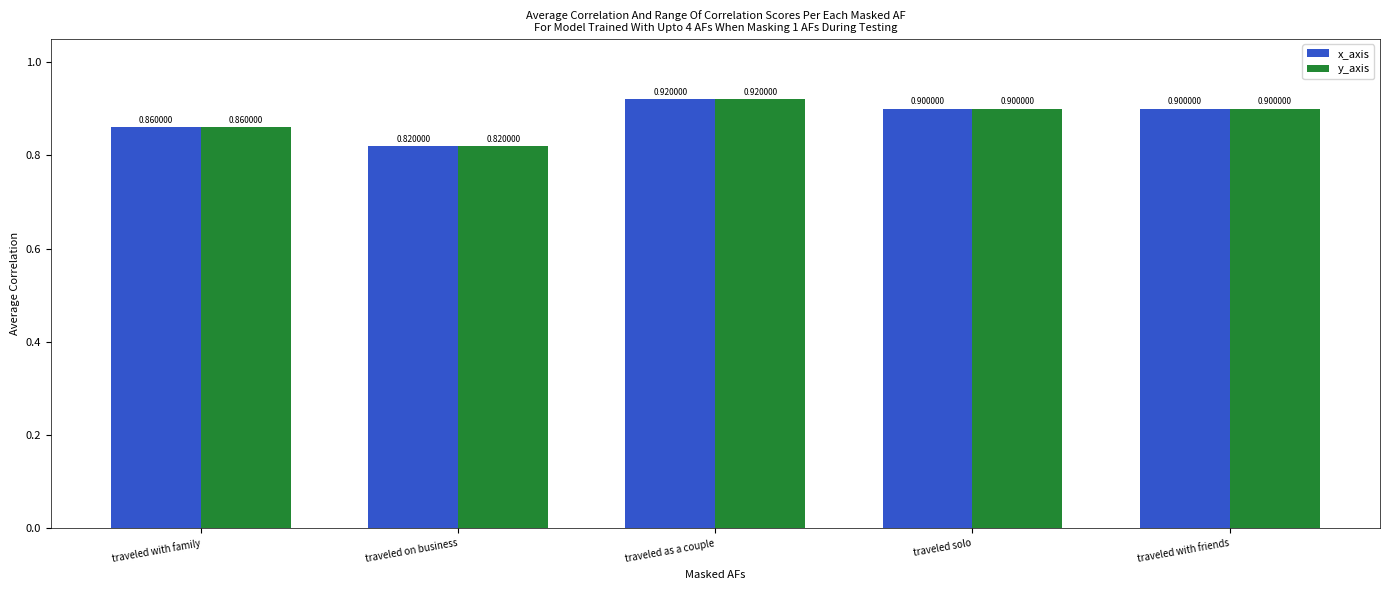

Is it true that x_axis equals 0.5 at traveled as a couple?

False